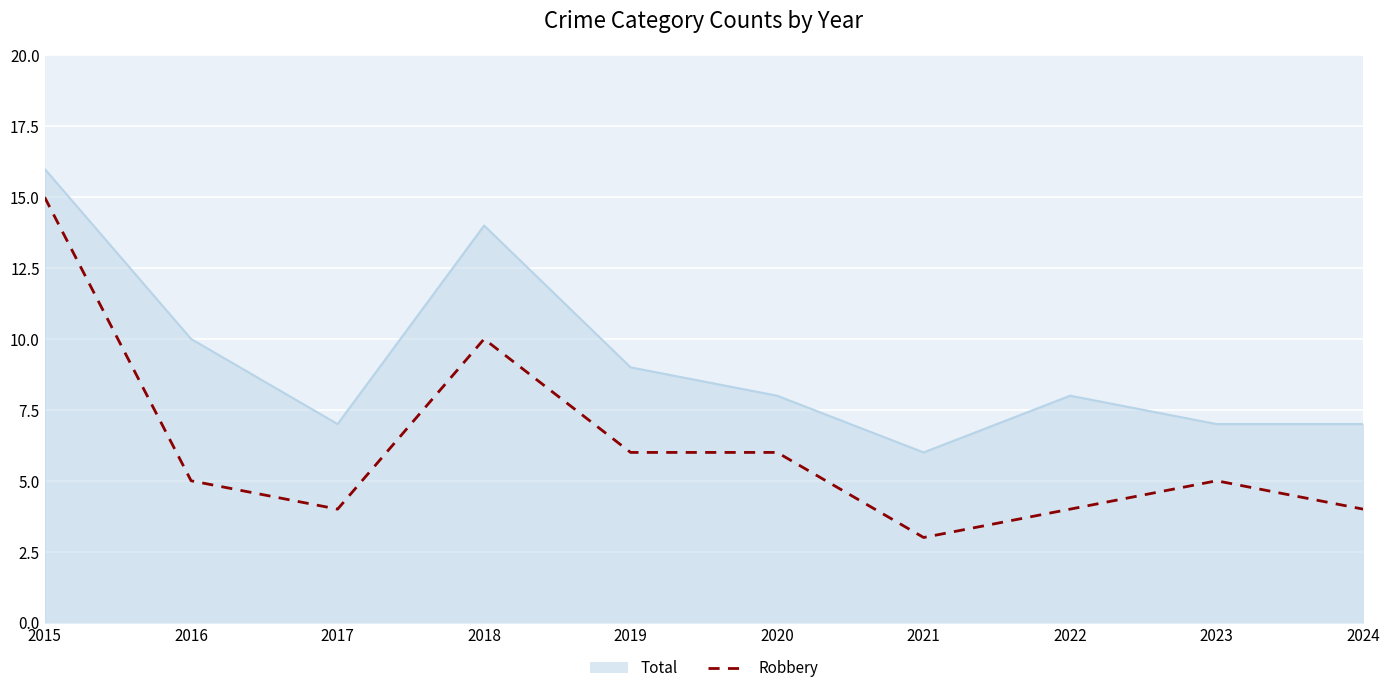

What is the difference between the highest and lowest values at 2022?

4